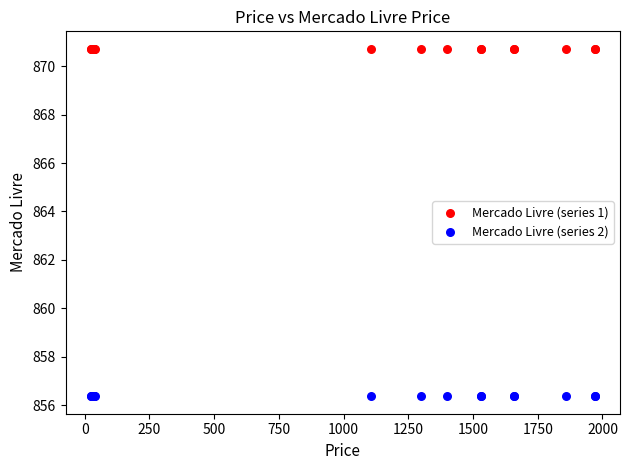

What are all the series names shown in the legend?

Mercado Livre (series 1), Mercado Livre (series 2)